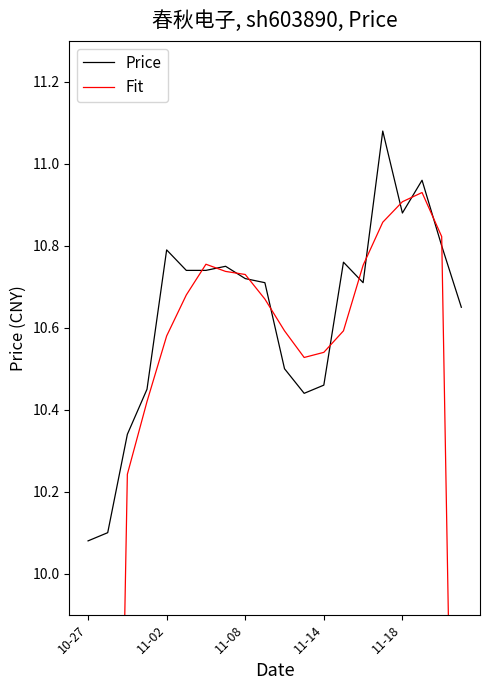

Is it true that Price equals 14.6 at 10-27?

False